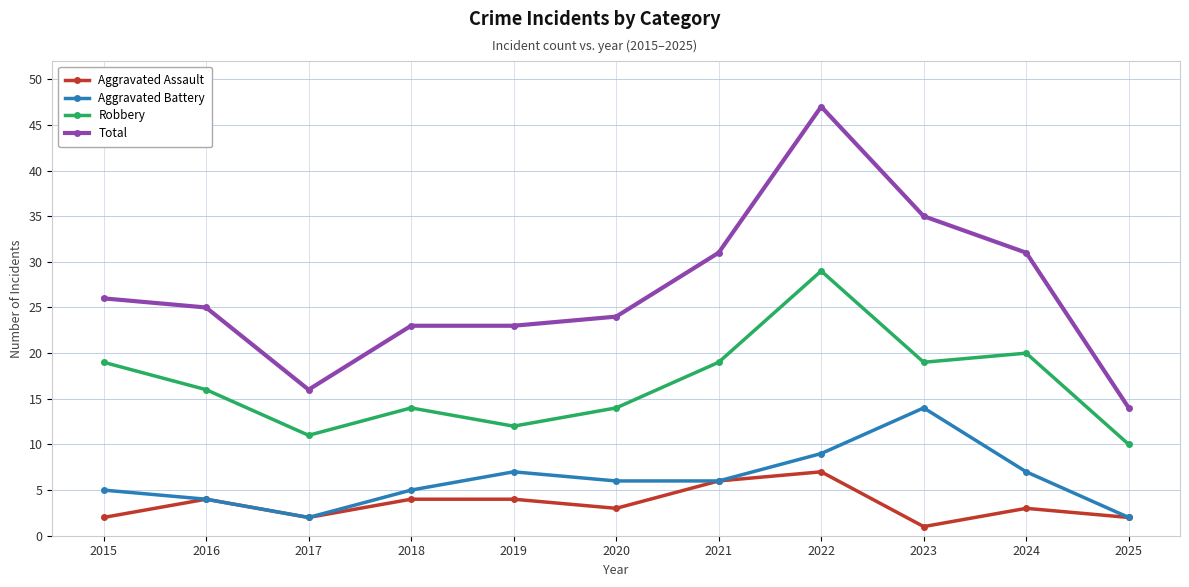

Reading left to right, list all the values displayed in this chart.

Aggravated Assault: 2015=2	2016=4	2017=2	2018=4	2019=4	2020=3	2021=6	2022=7	2023=1	2024=3	2025=2
Aggravated Battery: 2015=5	2016=4	2017=2	2018=5	2019=7	2020=6	2021=6	2022=9	2023=14	2024=7	2025=2
Robbery: 2015=19	2016=16	2017=11	2018=14	2019=12	2020=14	2021=19	2022=29	2023=19	2024=20	2025=10
Total: 2015=26	2016=25	2017=16	2018=23	2019=23	2020=24	2021=31	2022=47	2023=35	2024=31	2025=14